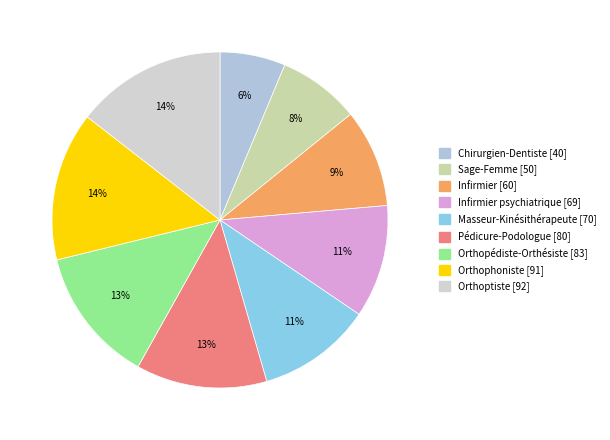

What is the smallest slice in the pie chart?

Chirurgien-Dentiste